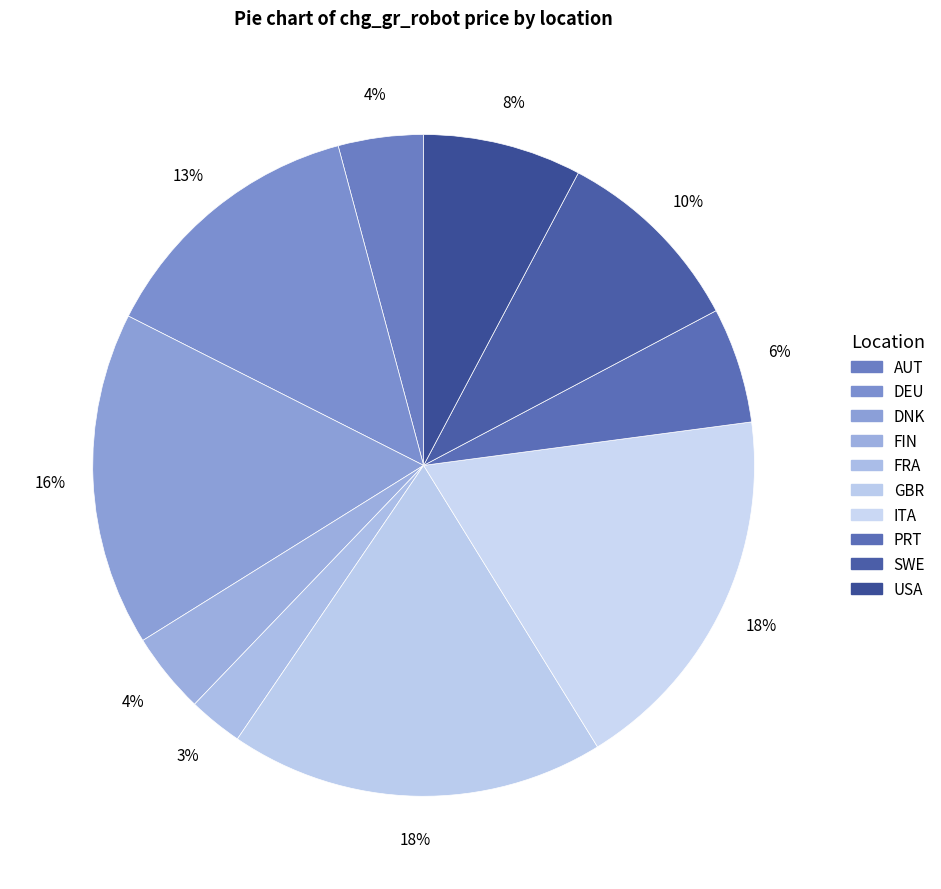

To the nearest percent, what is the average slice percentage?

10%